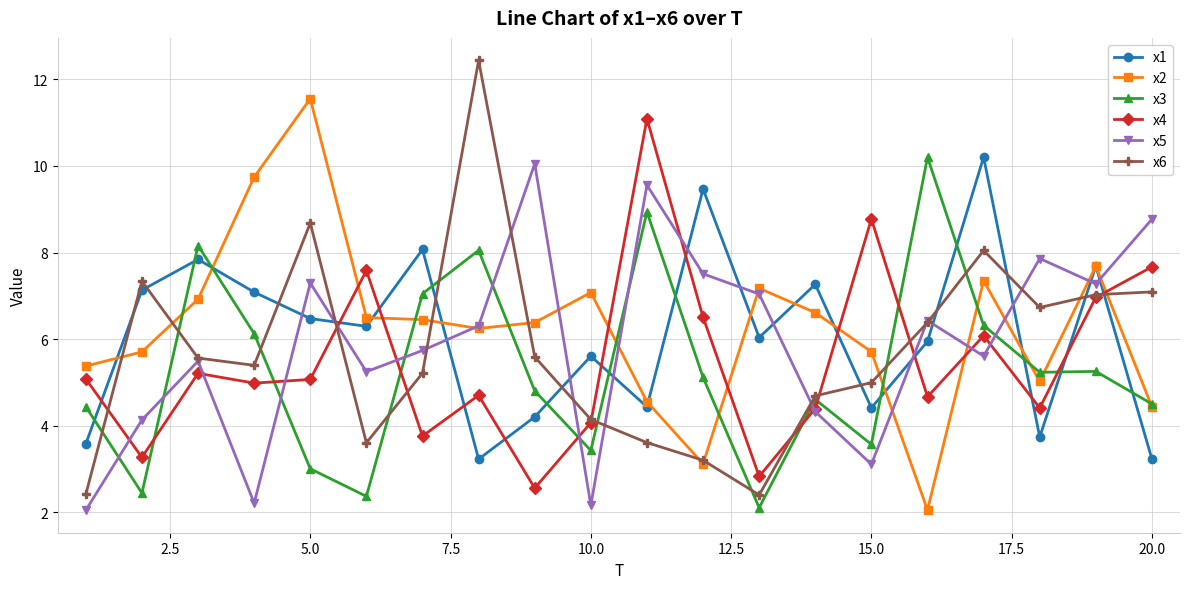

What is the highest value of the x6 series?

12.4